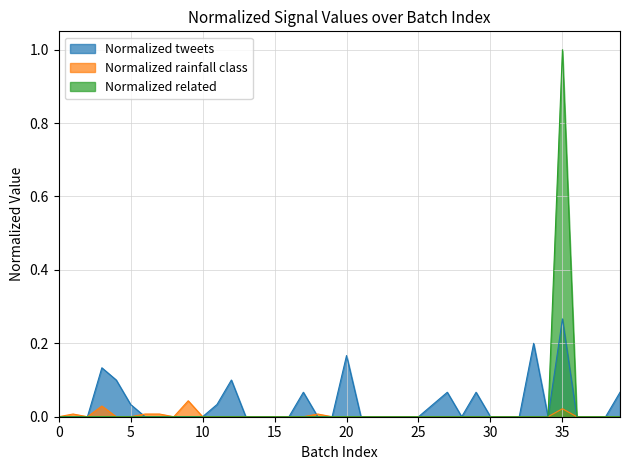

True or false: Normalized related and Normalized rainfall class cross at least once.

False